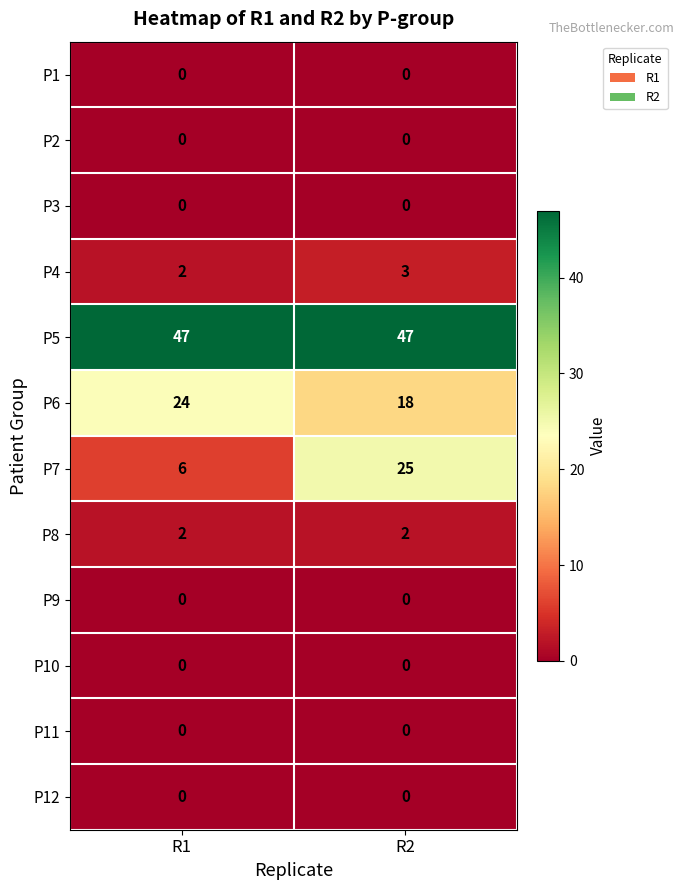

True or false: P6 has a value of 42 at R1.

False